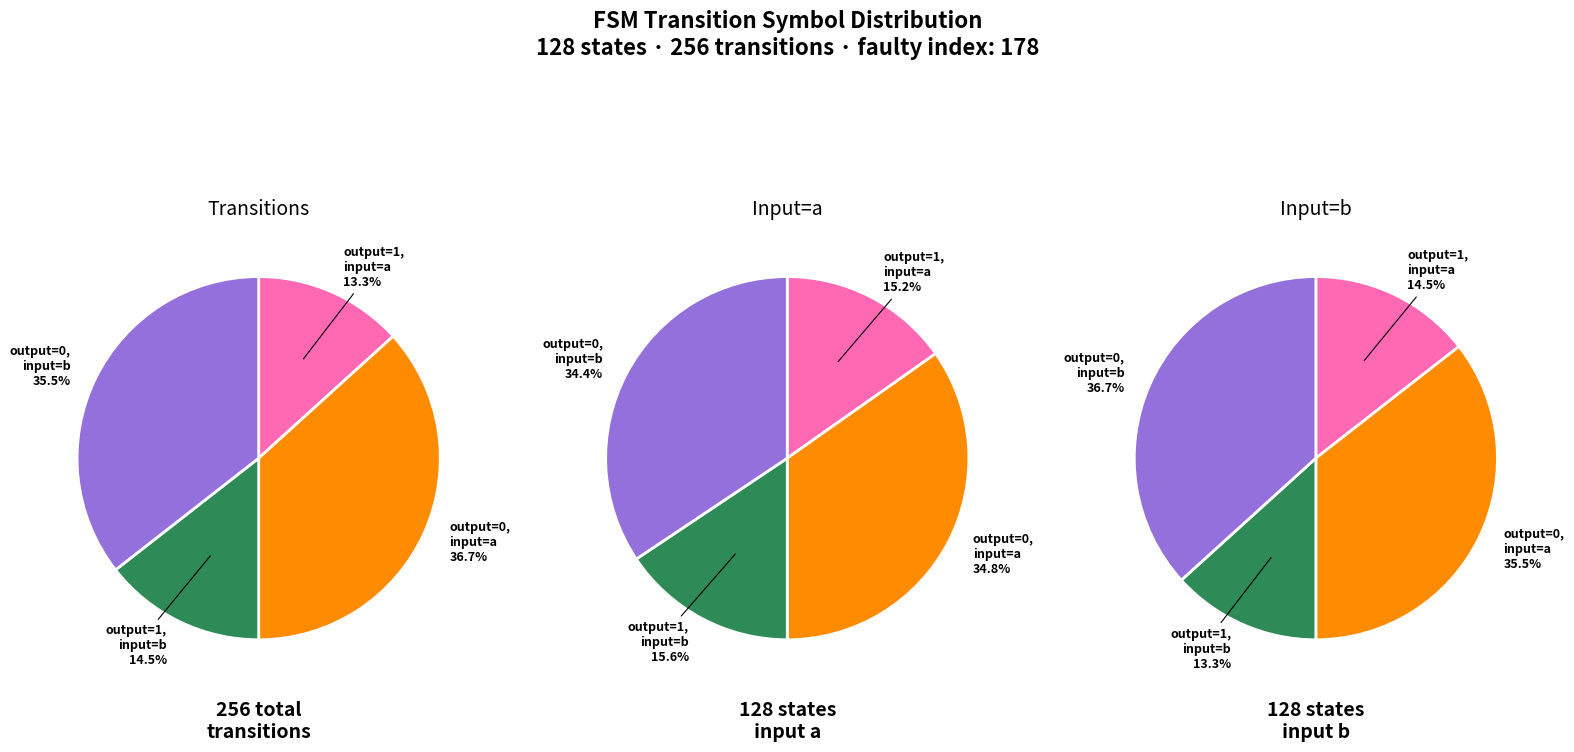

Between output_symbol=0 (a) and output_symbol=1 (a), which is larger?

output_symbol=0 (a)